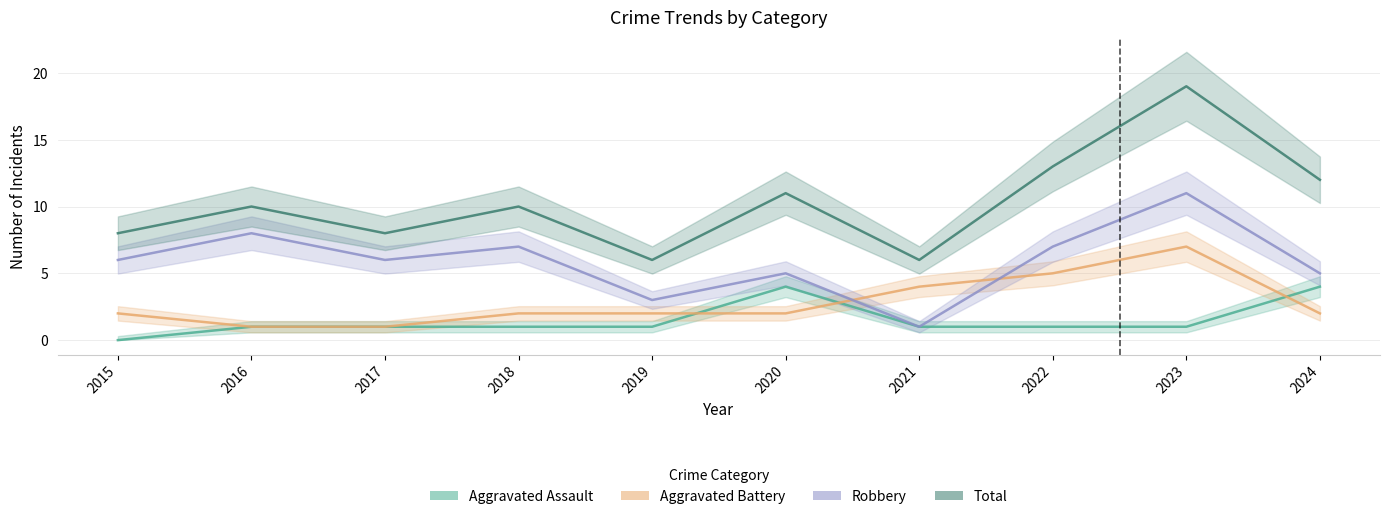

How many interior local peaks does the Total series have?

4